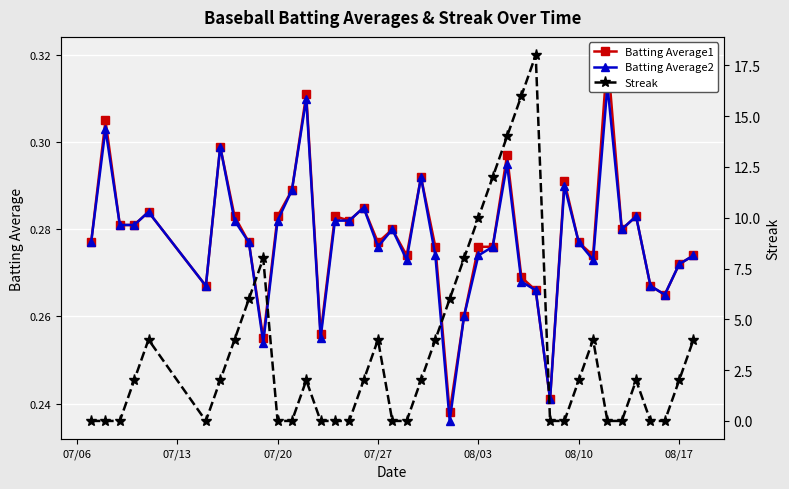

What is the value of the Batting Average1 point at the 3rd from the left?

0.3